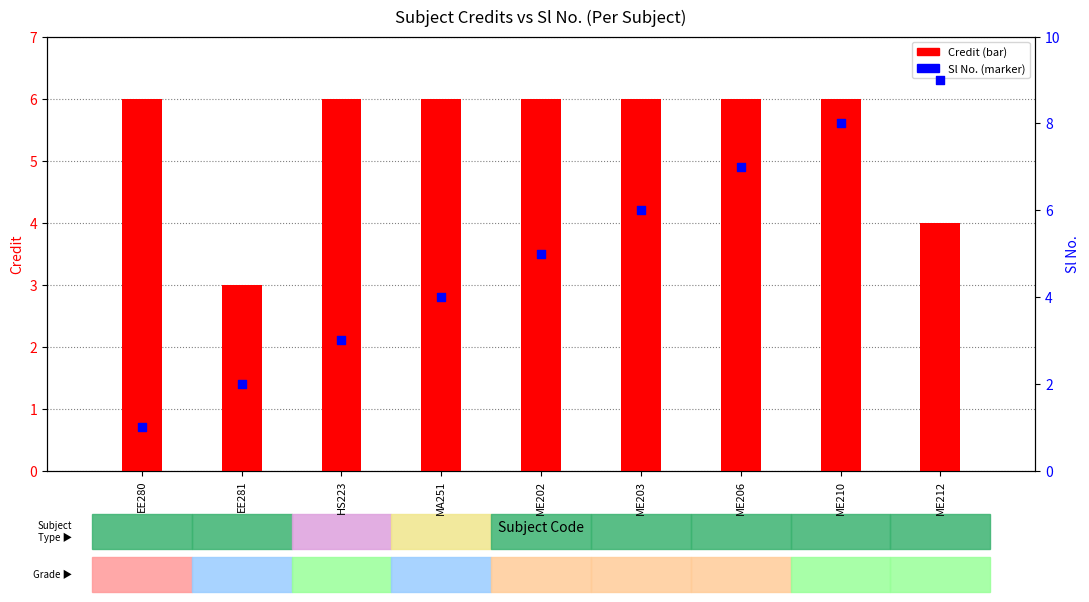

What are all the series names shown in the legend?

Credit, Sl No.